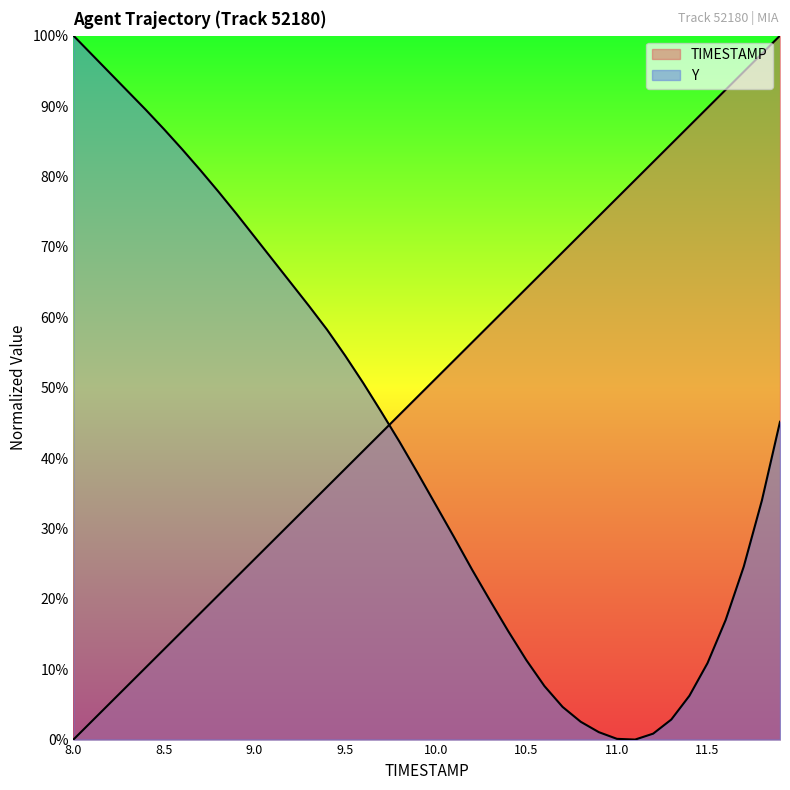

What is the label of the 28th point from the right?

9.2